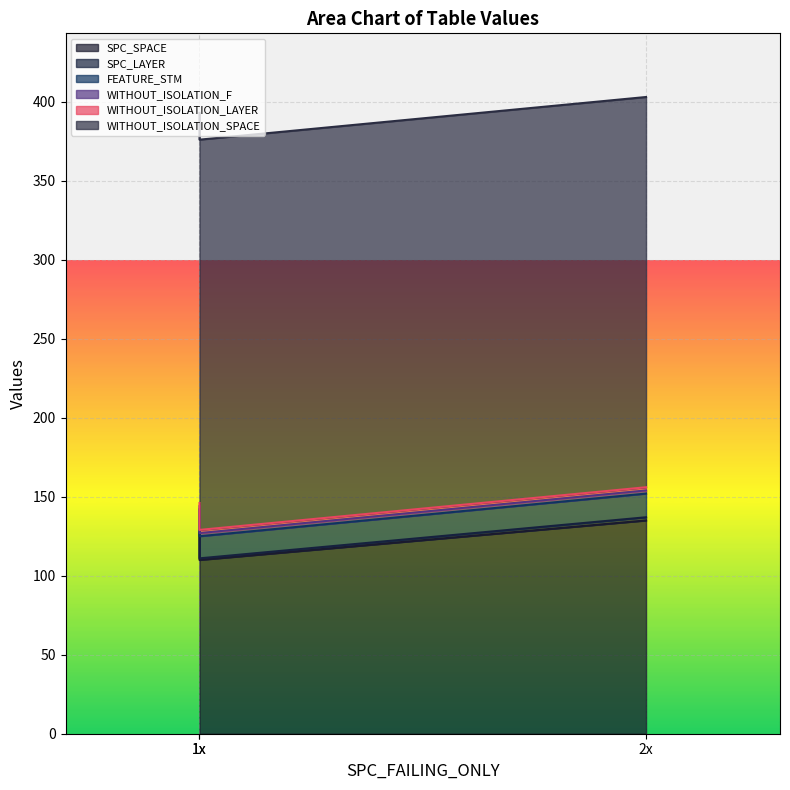

At 1, list the series in order from smallest to largest.

SPC_LAYER, WITHOUT_ISOLATION_F, WITHOUT_ISOLATION_LAYER, FEATURE_STM, SPC_SPACE, WITHOUT_ISOLATION_SPACE